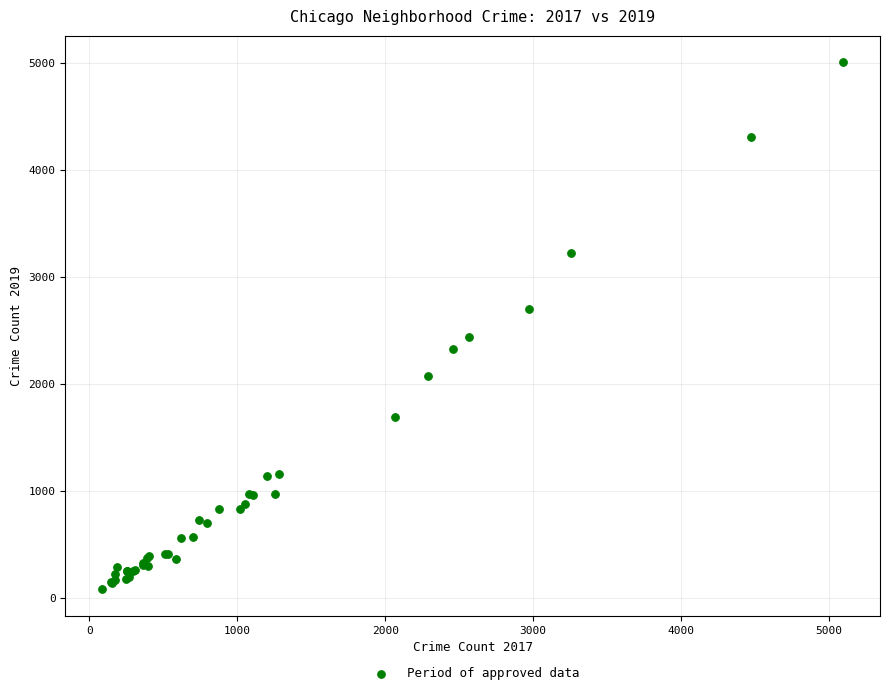

What Y value in the scatter plot is closest to 2542?

2441